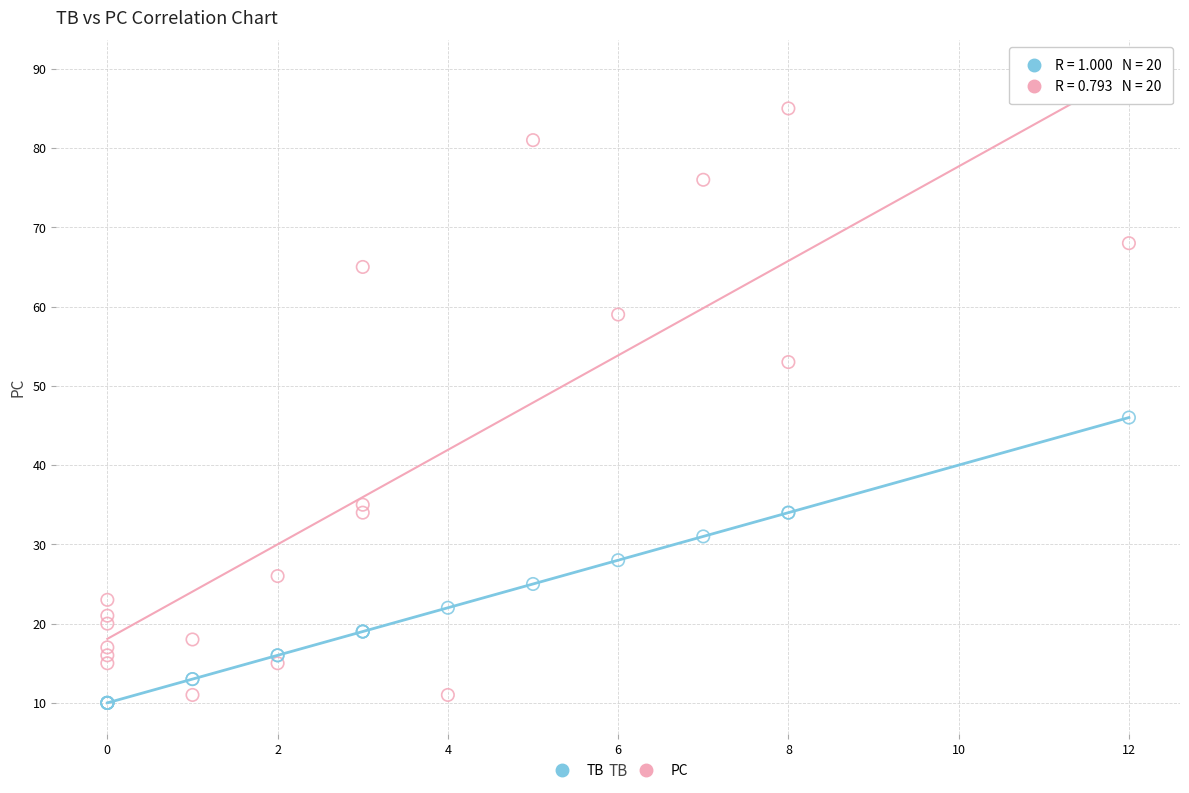

What is the X range (max minus min) for the scatter plot?

12